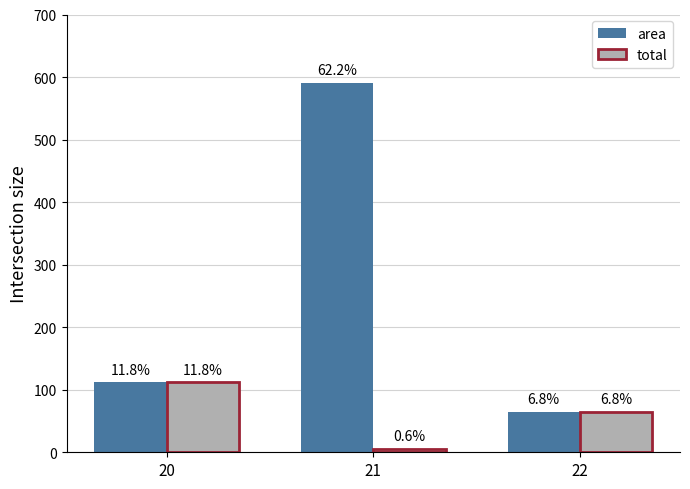

How many bars are there in each group?

2